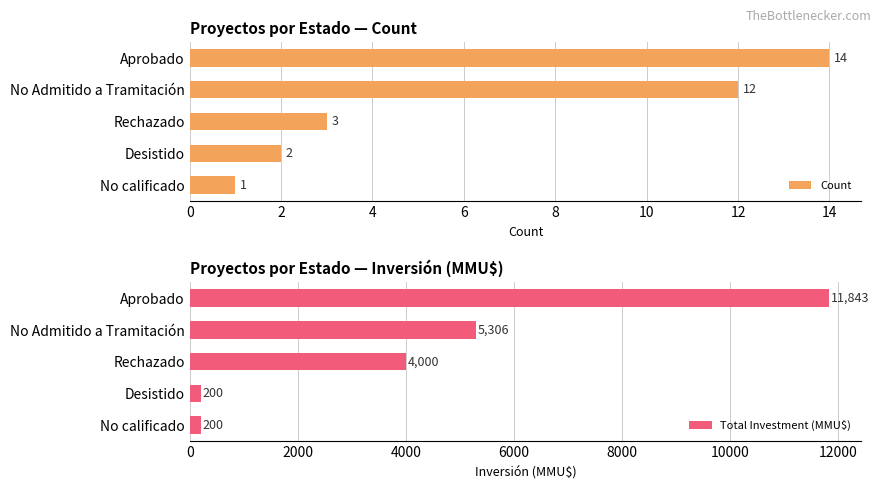

What is the difference between the maximum and minimum values in the Total Investment (MMU$) series?

11643